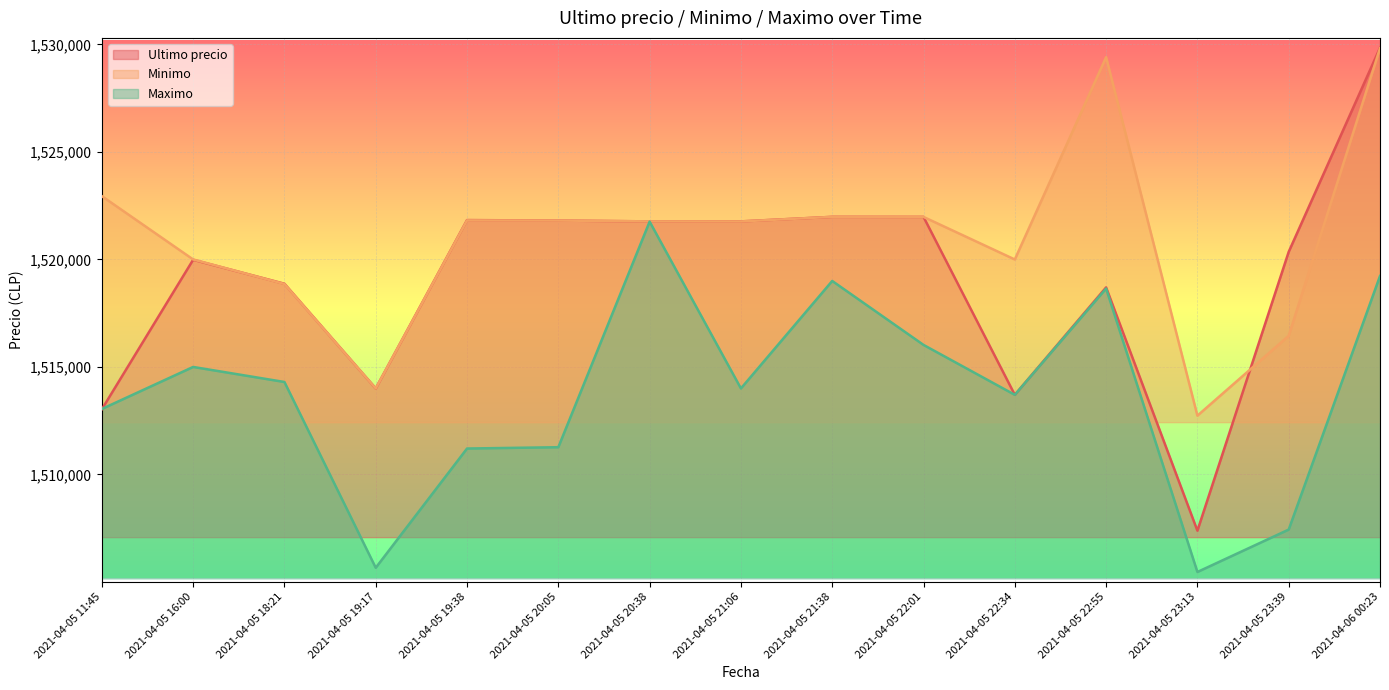

Rank the series at 2021-04-05 20:05 from lowest to highest value.

Maximo, Ultimo precio, Minimo